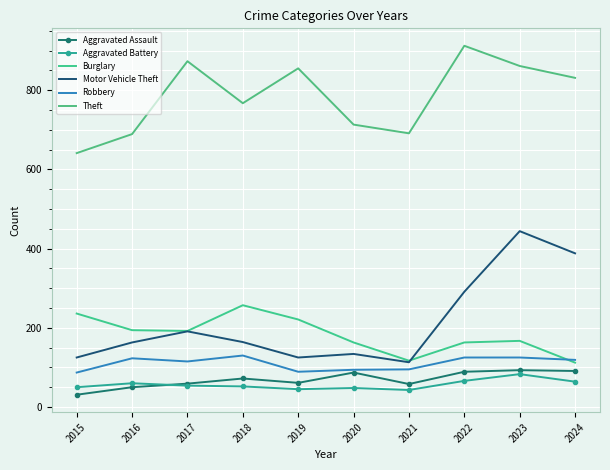

What is the value of the Aggravated Assault point at the 9th from the left?

93